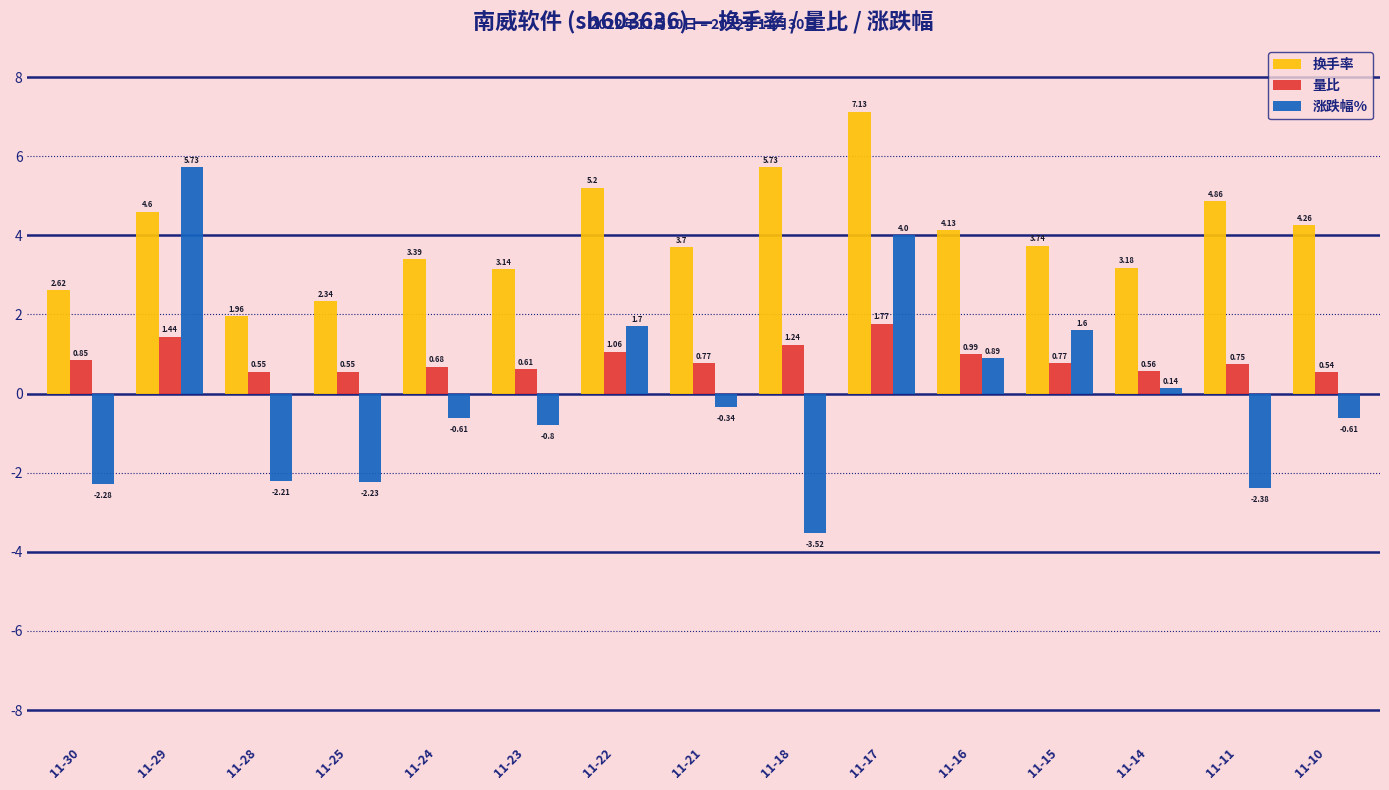

Which series has the largest range (max minus min)?

涨跌幅%